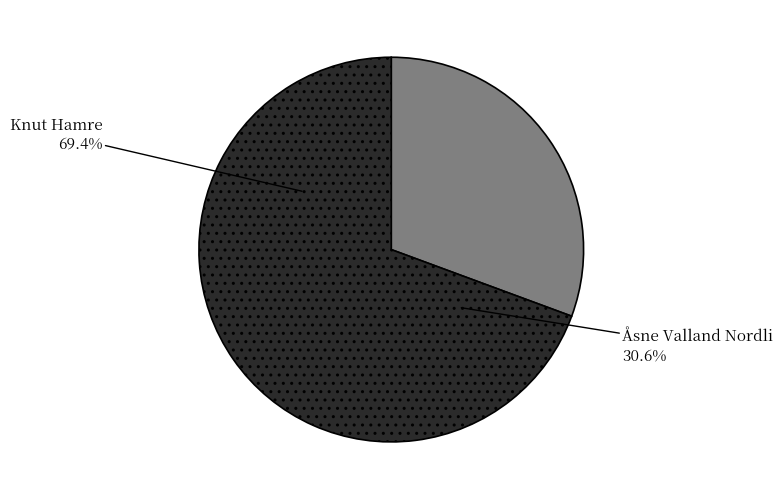

To the nearest percent, what is the difference between the largest and smallest slice percentages?

39%